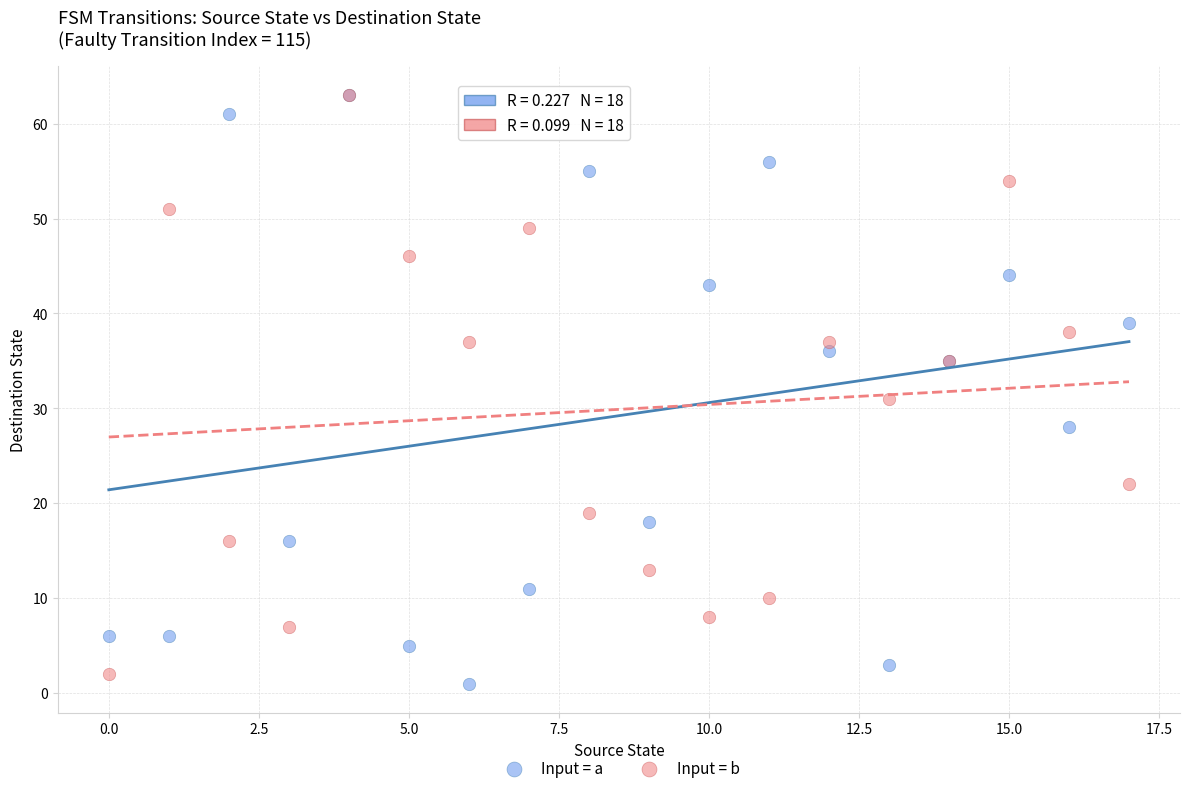

Across all series, what Y value is closest to 32?

31